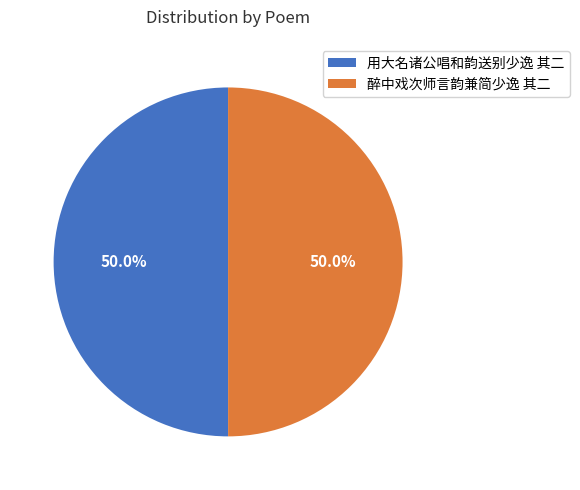

Is it true that 用大名诸公唱和韵送别少逸 其二 is 50% of the pie?

True